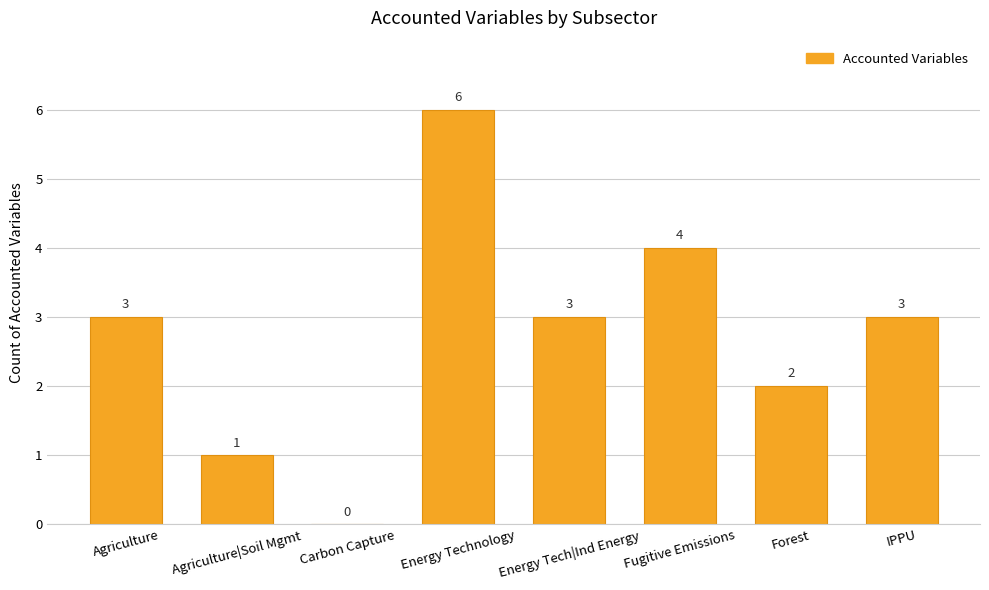

How many data points does each series have?

8